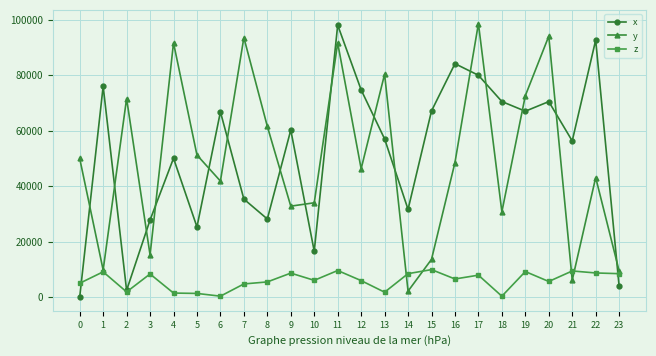

Where is the first local minimum for x?

2